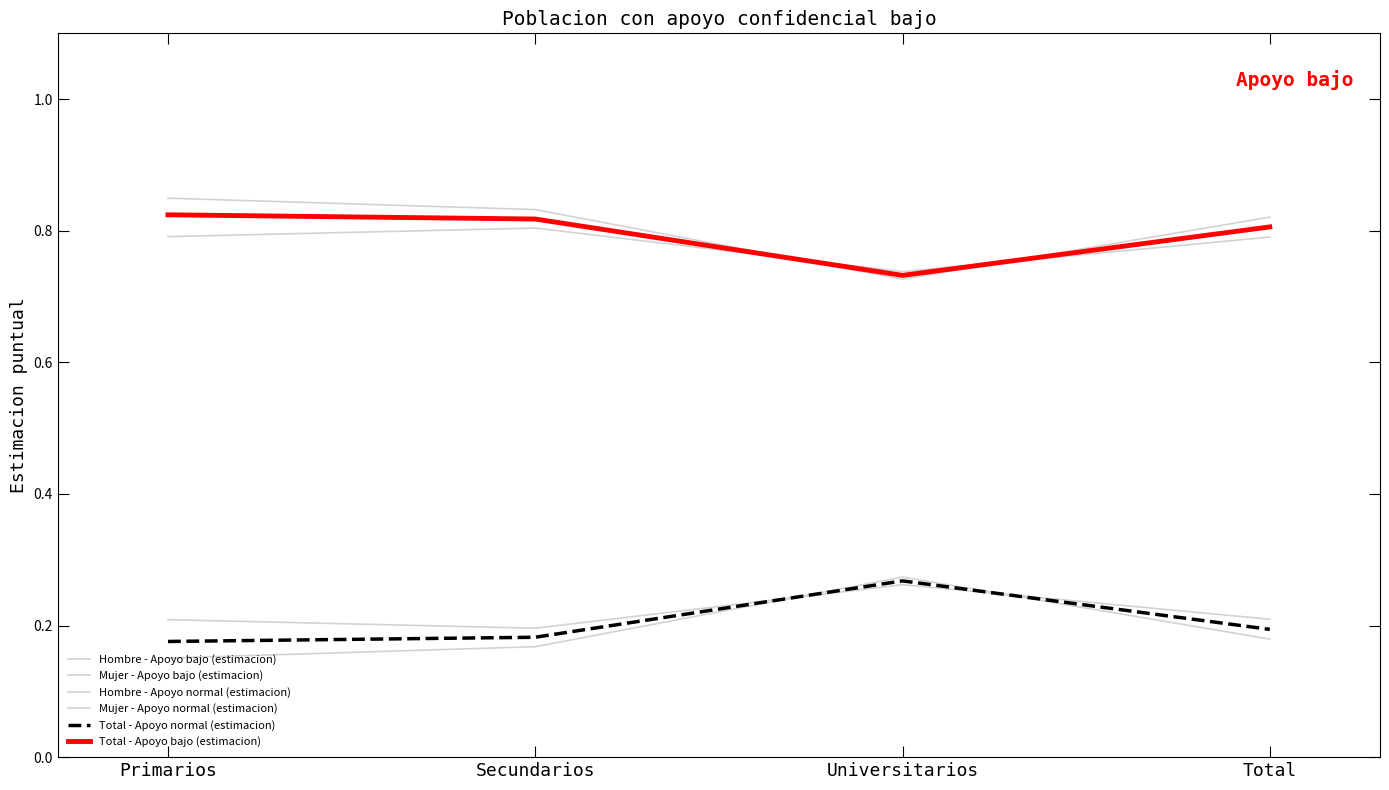

Which series changed the most between Secundarios and Total?

Hombre - Apoyo bajo (estimacion)